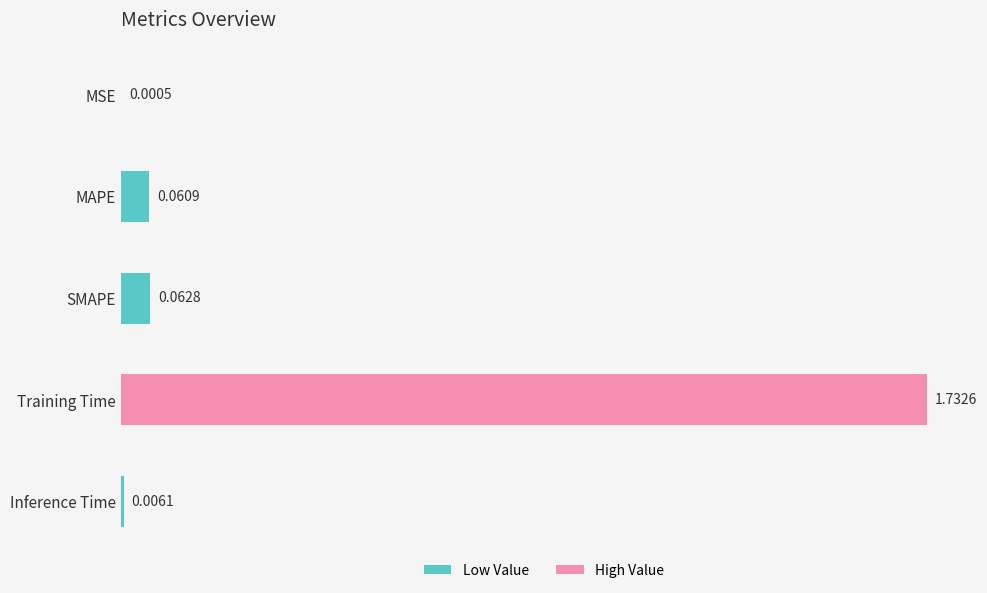

Which category has the highest value across all series?

Training Time